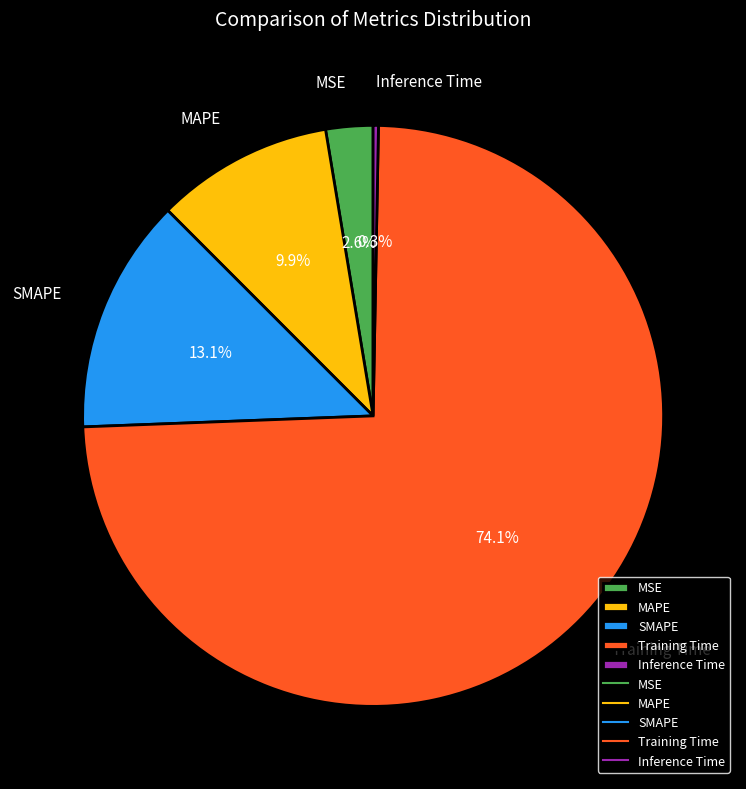

What is the largest slice in the pie chart?

Training Time